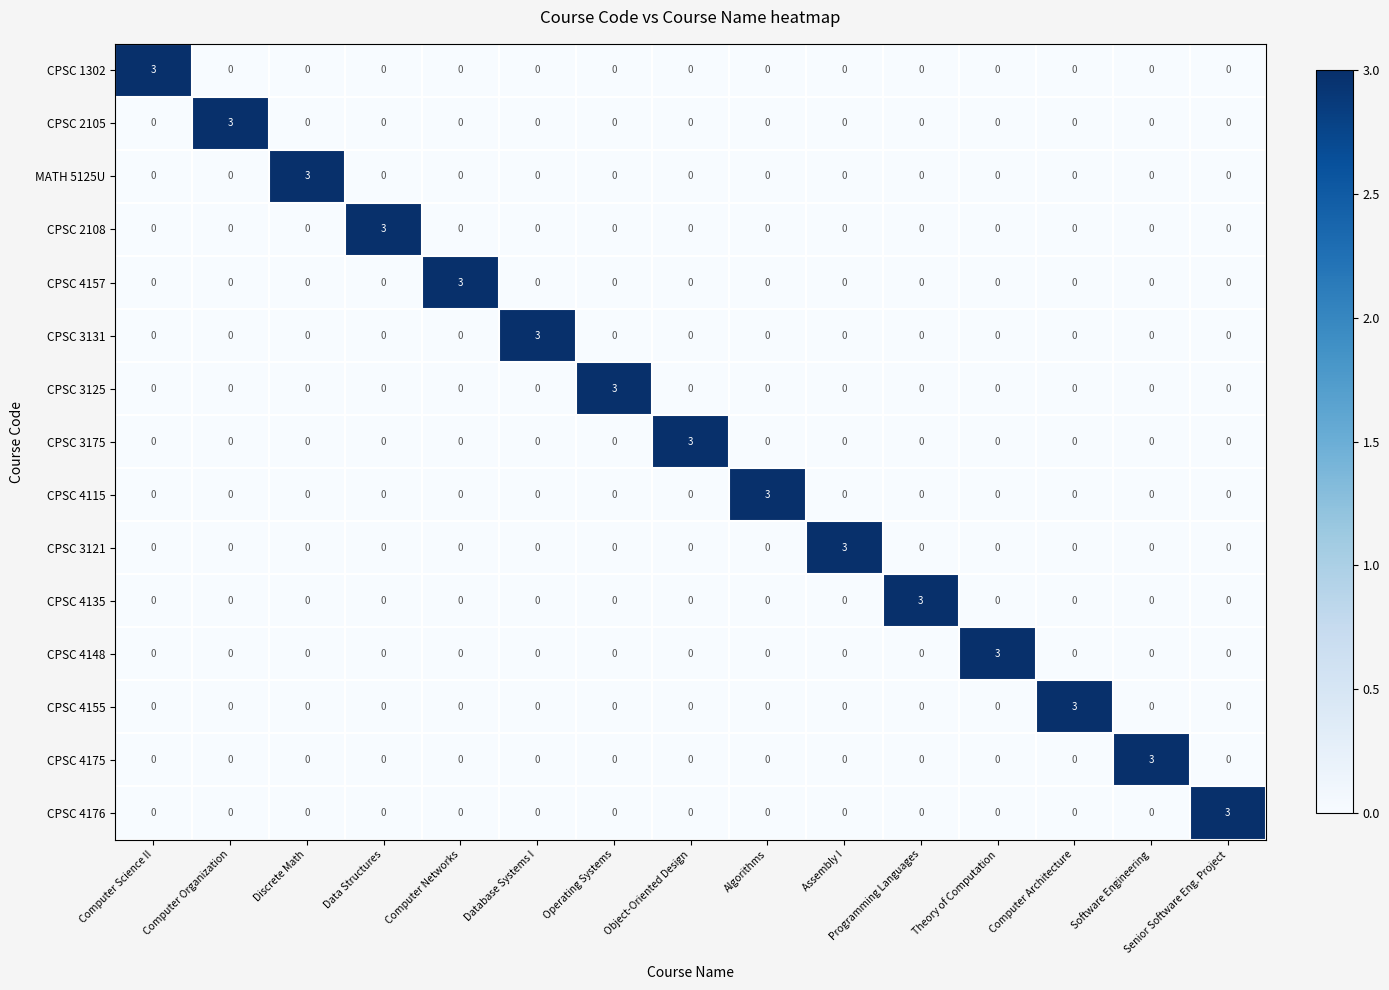

What is the total value across all series at Database Systems I?

3